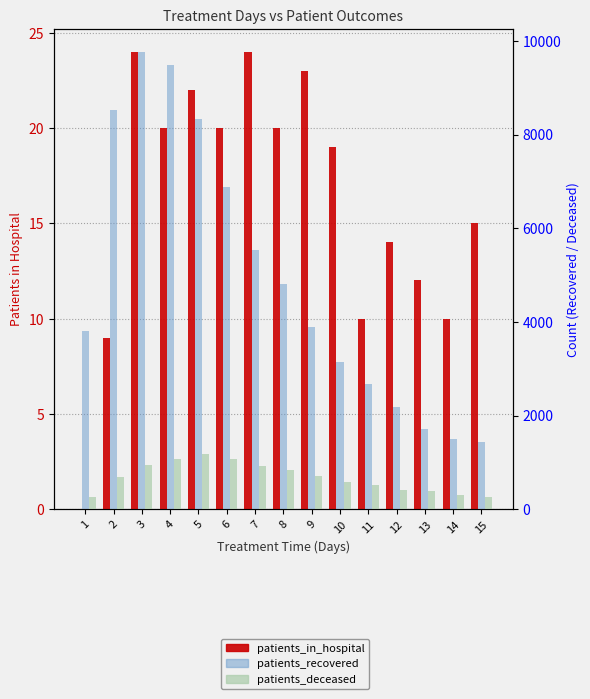

What are all the series names shown in the legend?

patients_in_hospital, patients_recovered, patients_deceased